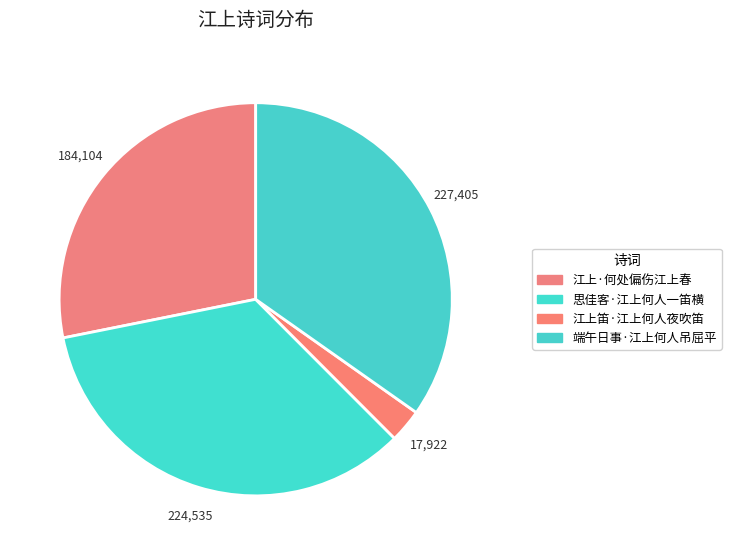

What is the ratio of the value at 思佳客·江上何人一笛横 to the value at 江上笛·江上何人夜吹笛?

12.5